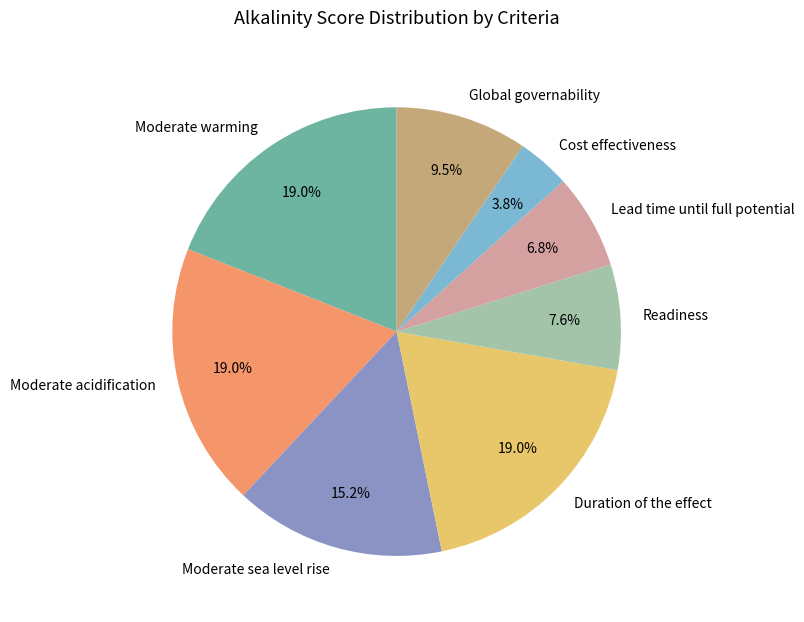

Is there any slice that represents more than half of the pie?

No